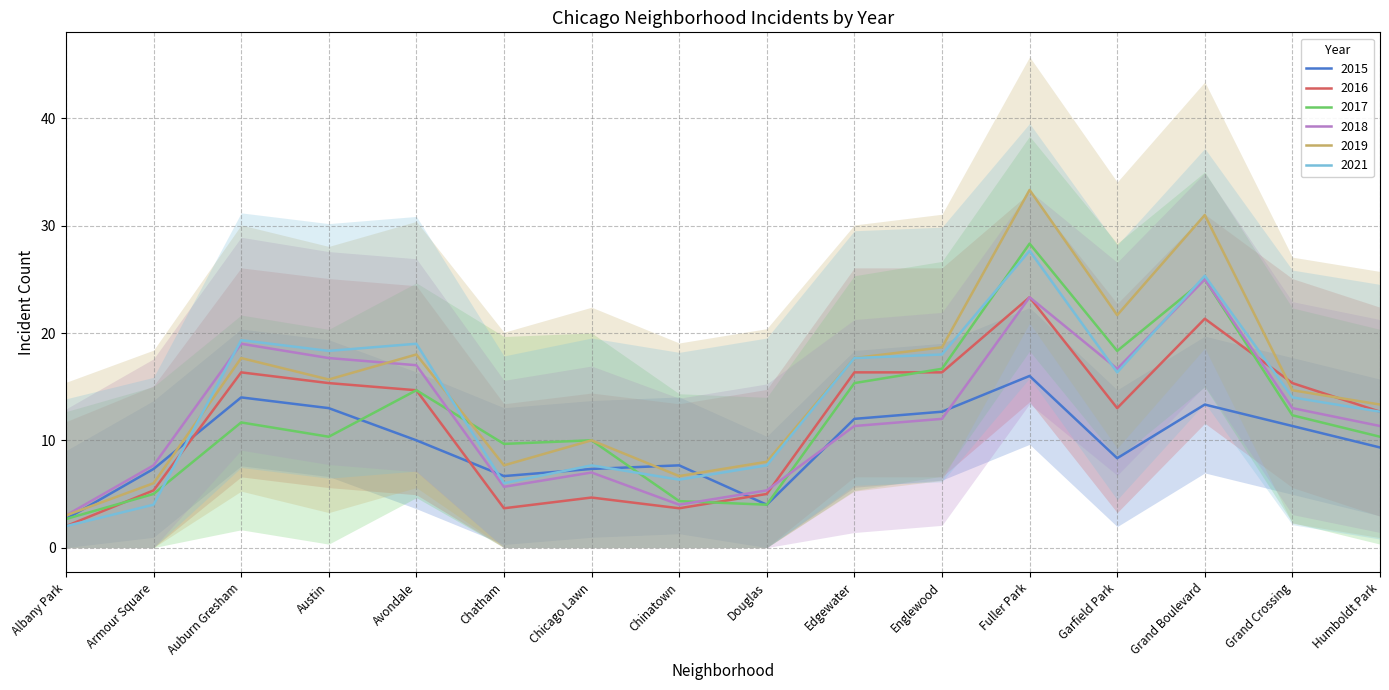

Is the value of 2015 at Chinatown greater than the value of 2021 at Grand Crossing?

No